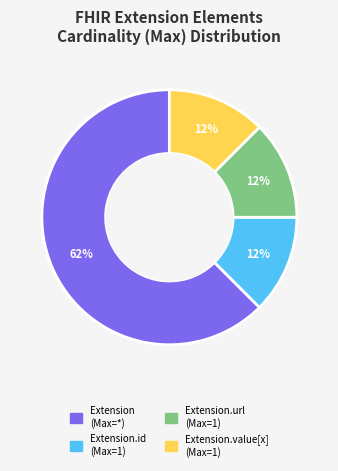

How many segments does this pie chart have?

4